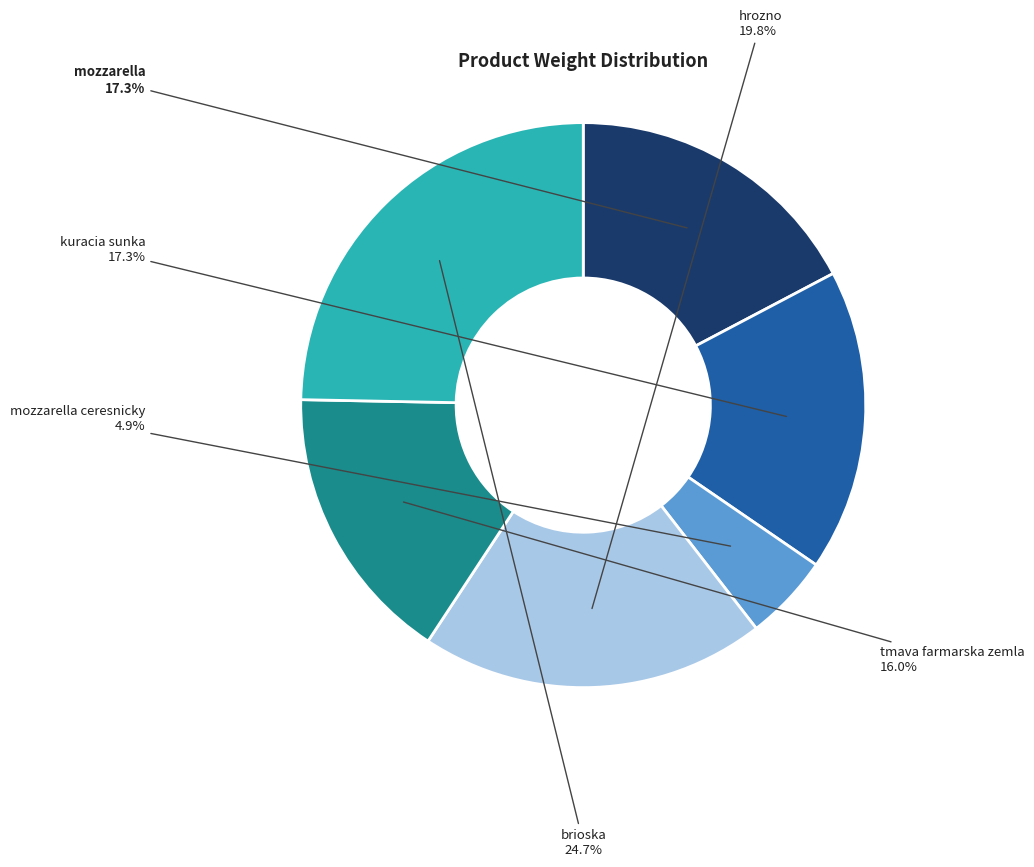

Is there a majority slice in this chart?

No